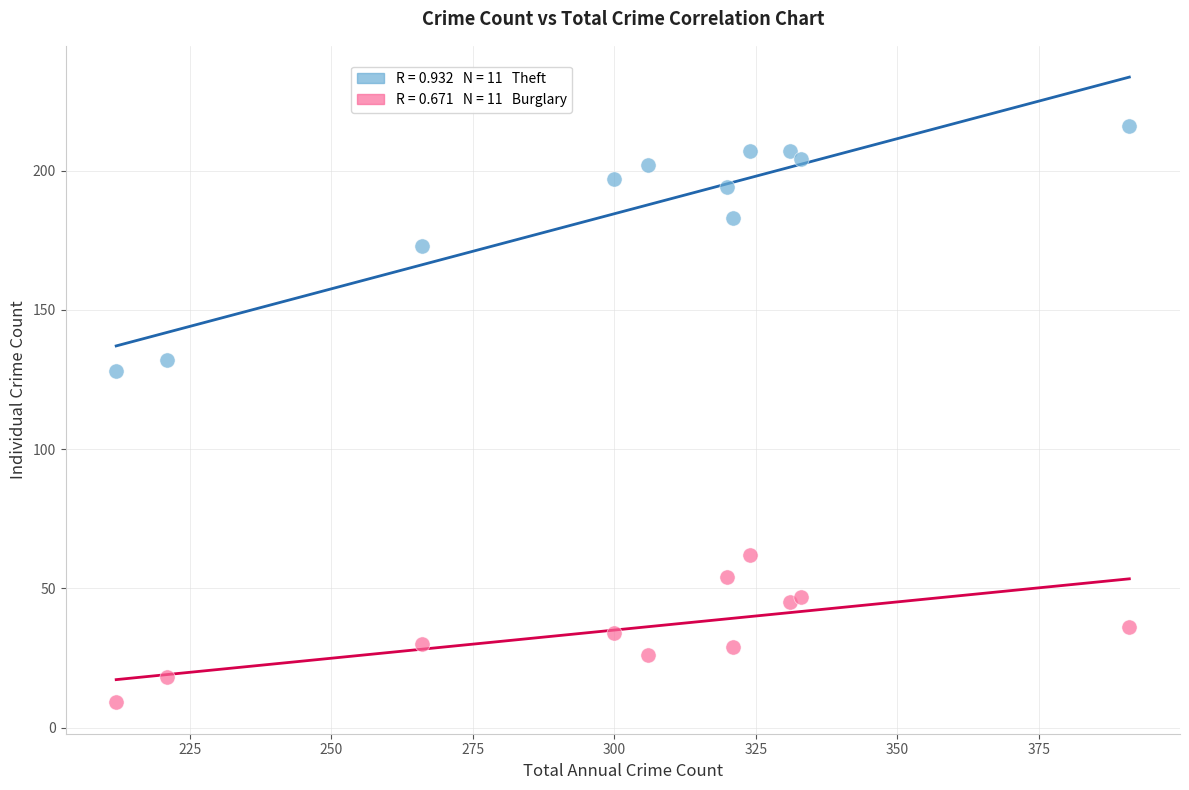

Across all data points, what is the range of X values (max minus min)?

179